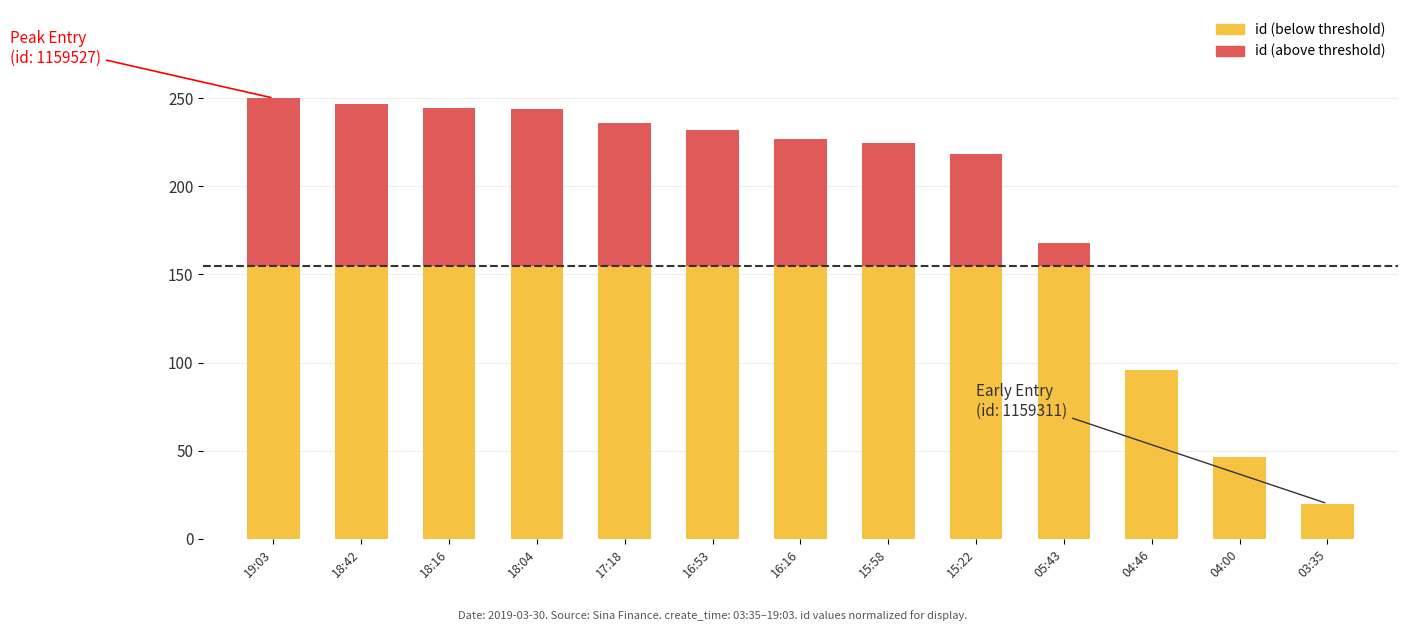

Which series has the widest spread of values?

id (below threshold)